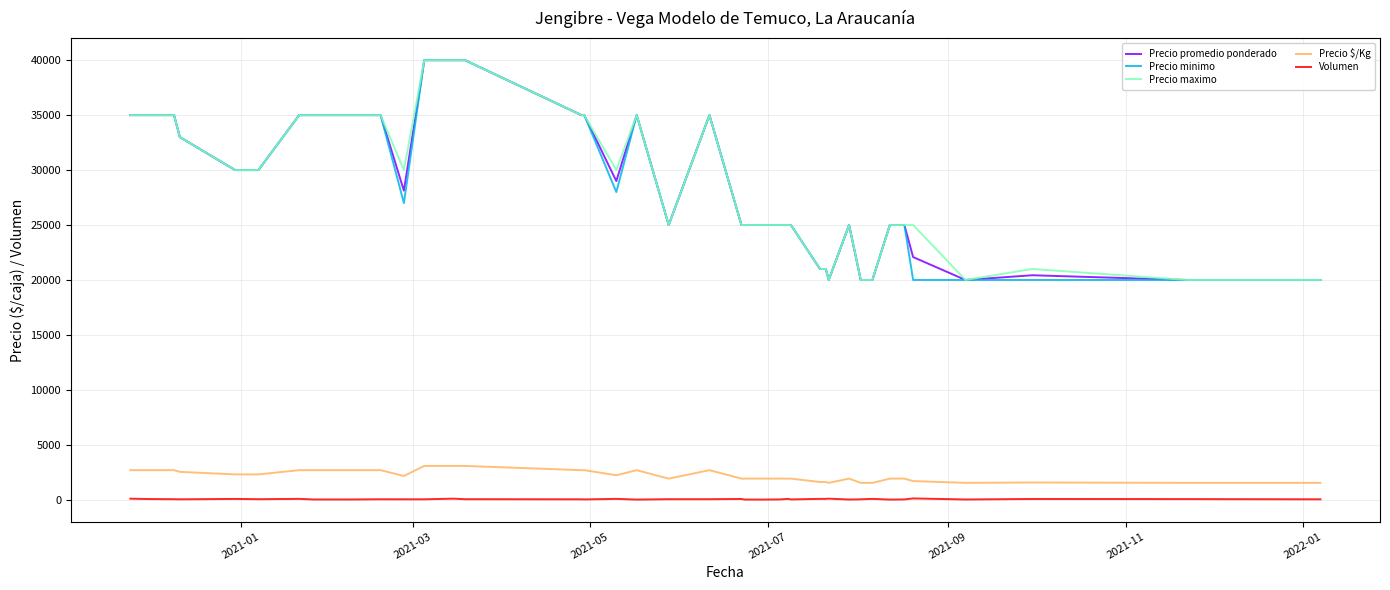

True or false: Volumen and Precio $/Kg intersect in this chart.

False